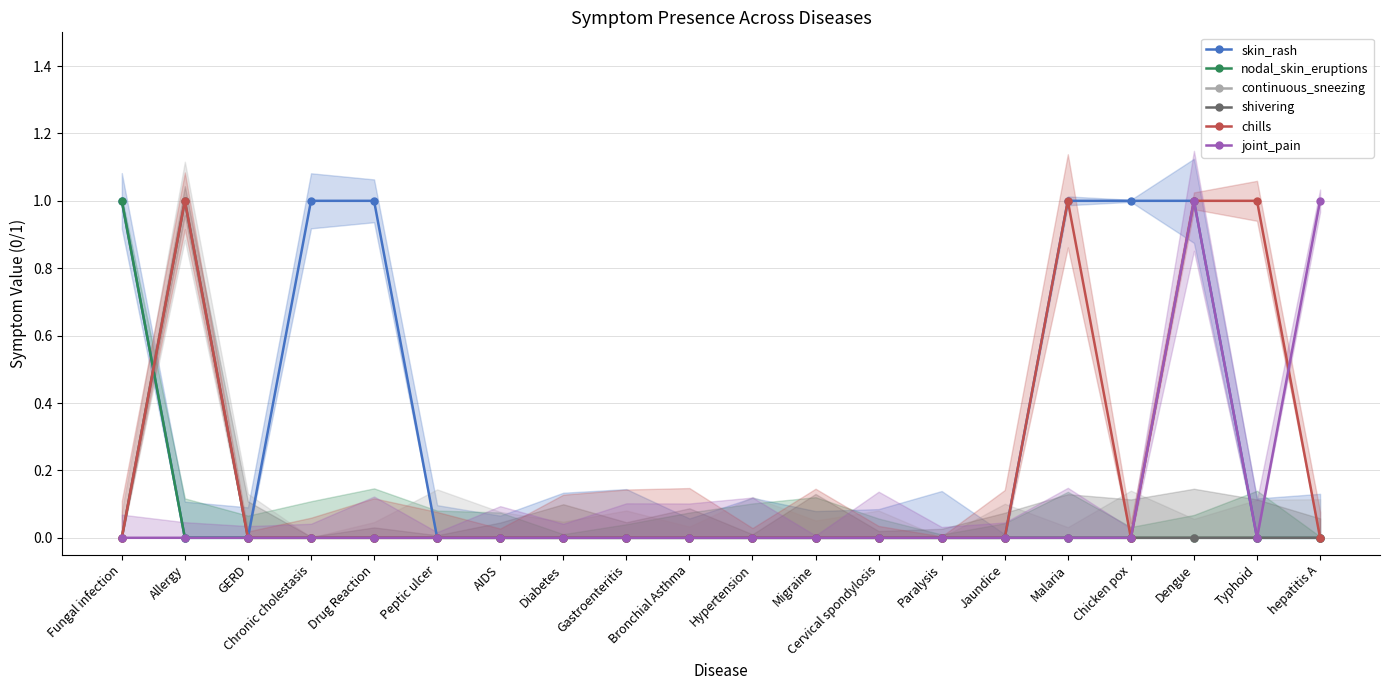

What is the difference between the maximum and second lowest values in the joint_pain series?

1